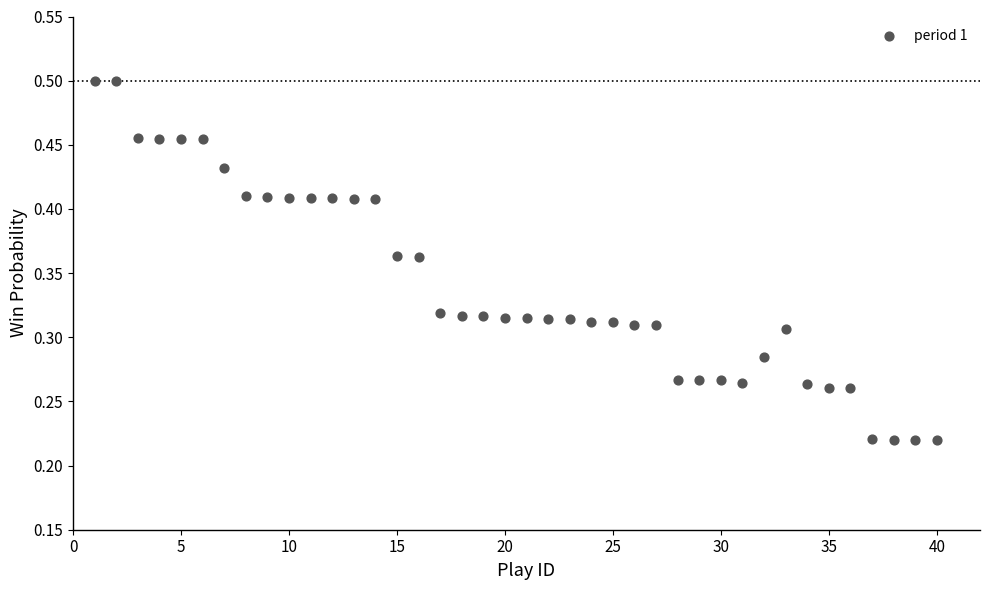

What is the range of X values (max minus min)?

39.0